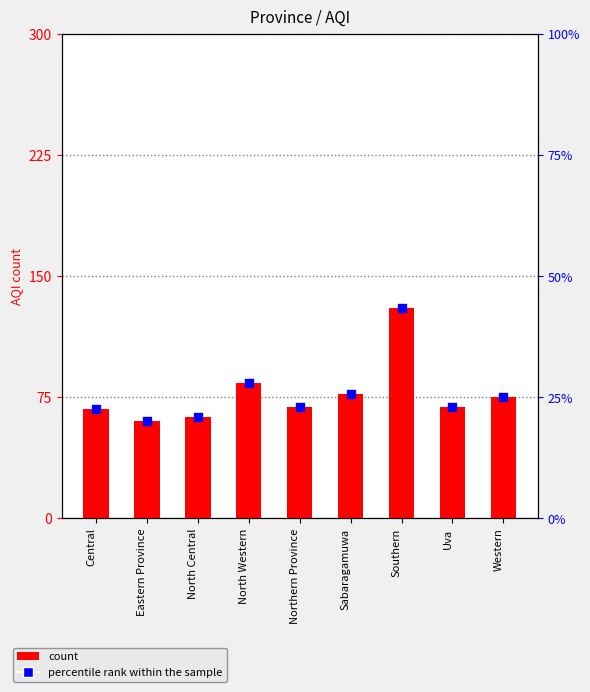

Is the value of AQI at North Central greater than the value of percentile rank within the sample at Western?

Yes